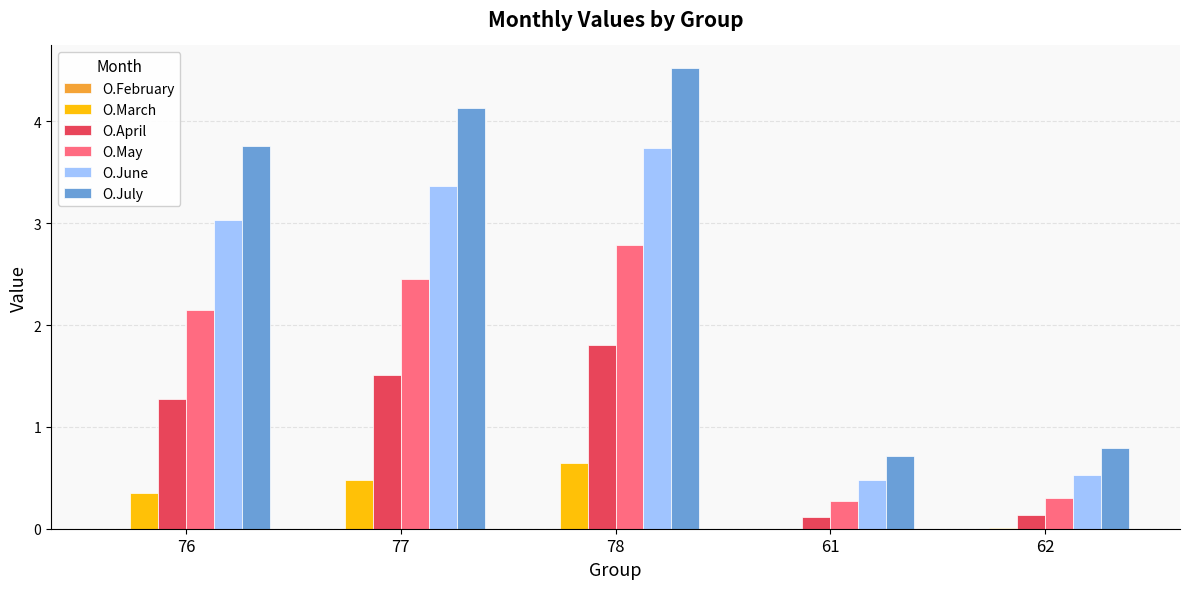

At which category does the chart reach its peak across all series?

78